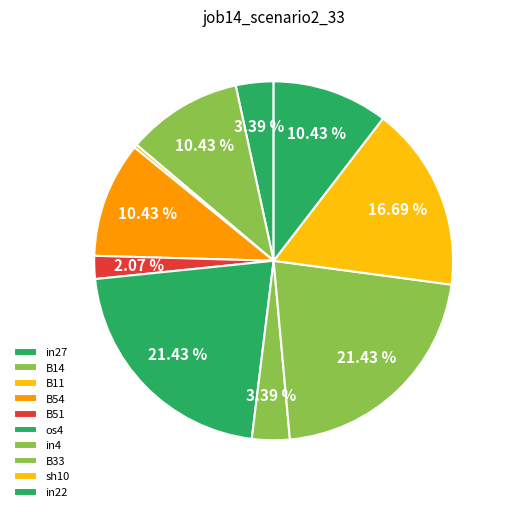

How many segments does this pie chart have?

10